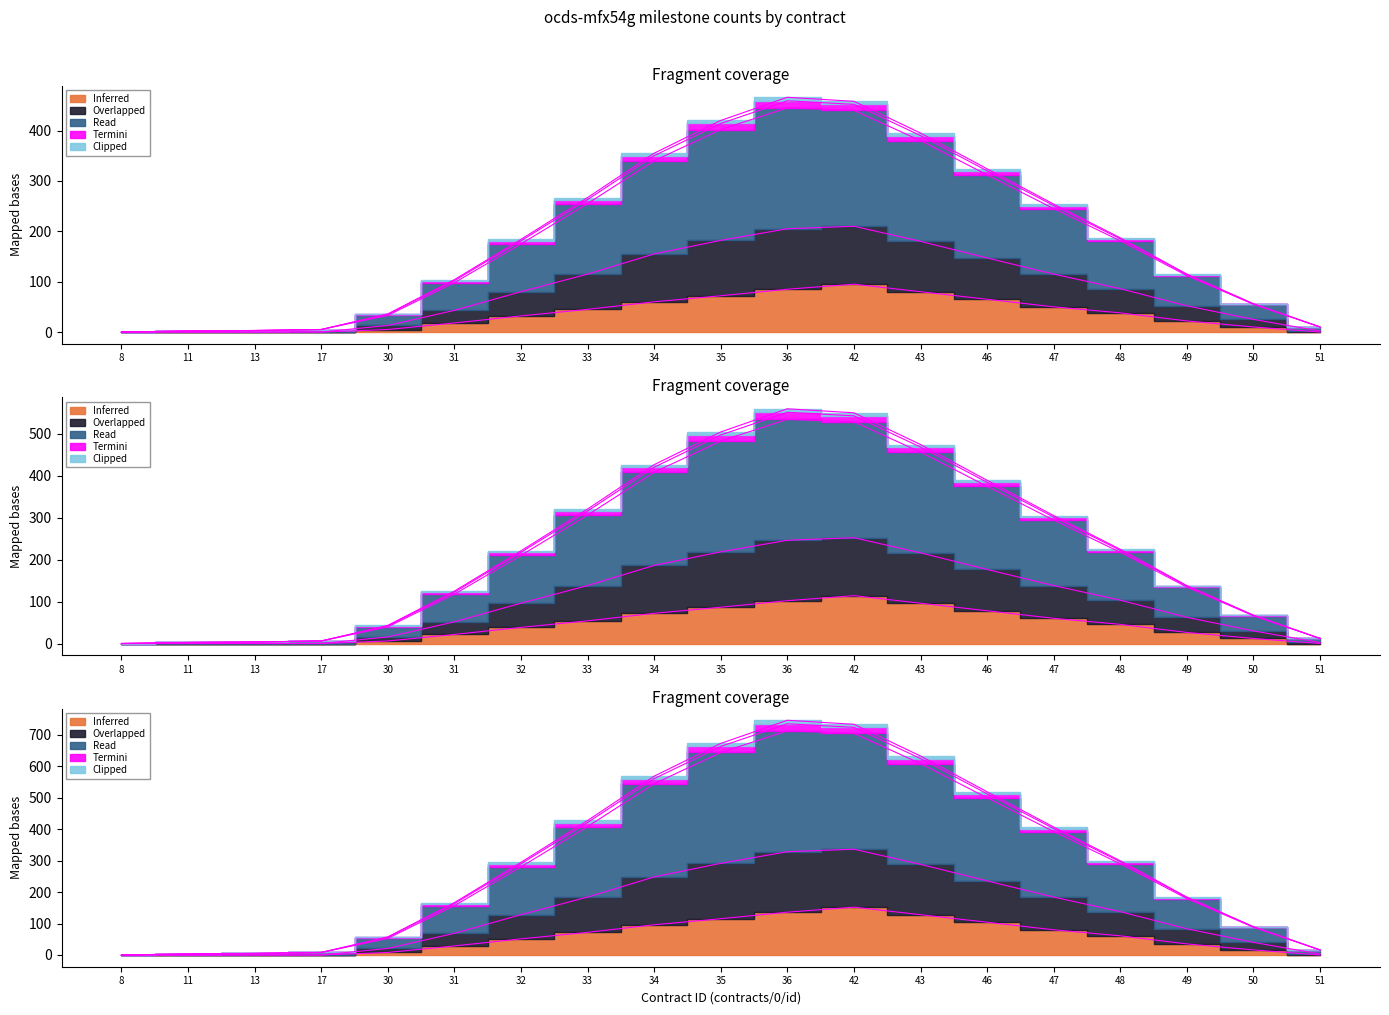

Count the number of categories in the chart.

19